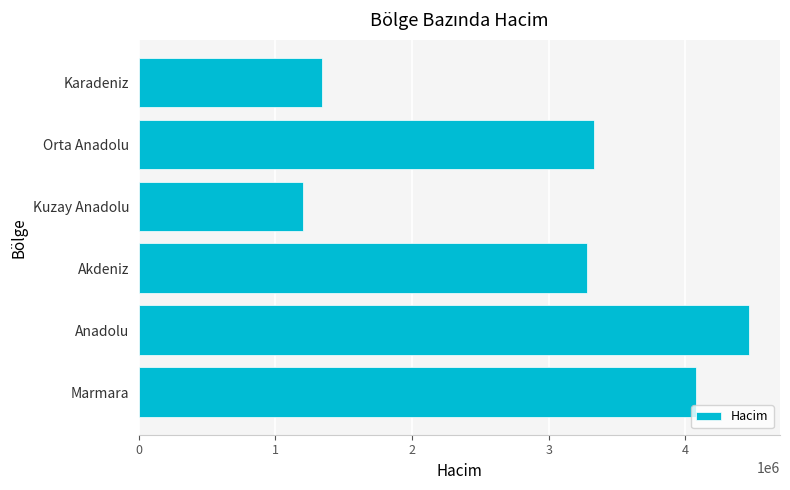

Which label corresponds to the largest value in the chart?

Anadolu